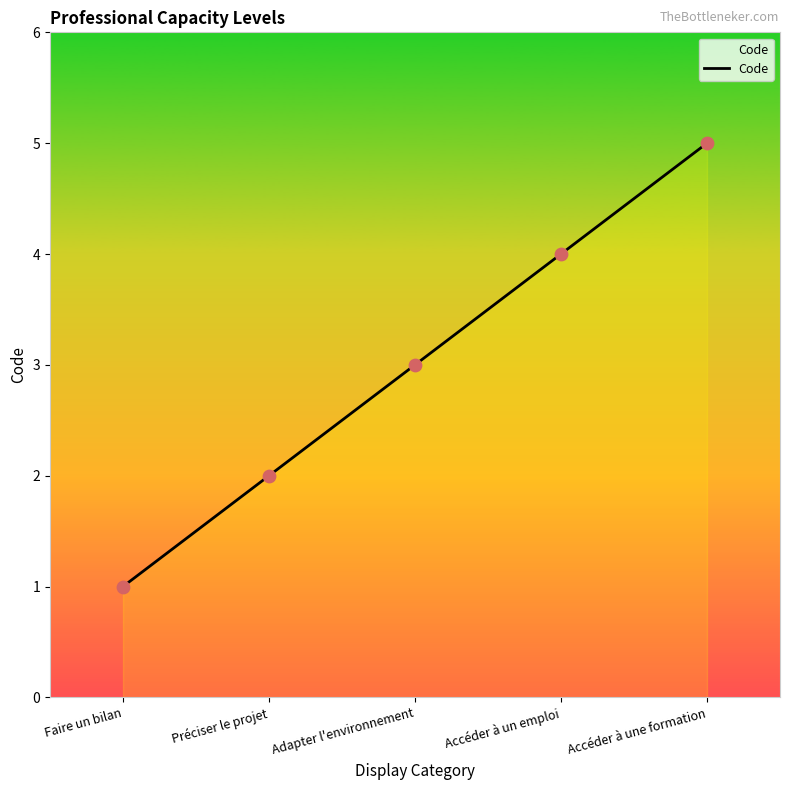

Between Accéder à une formation and Accéder à un emploi, which is larger?

Accéder à une formation